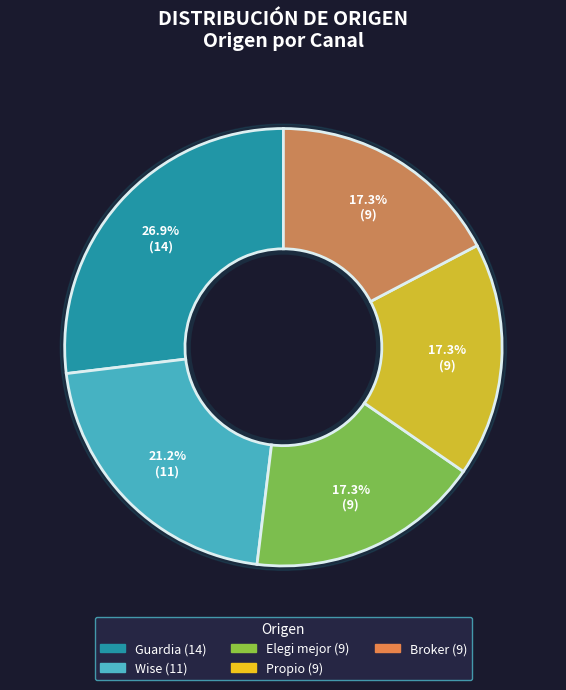

To the nearest percent, what percentage of the pie is Propio?

17%